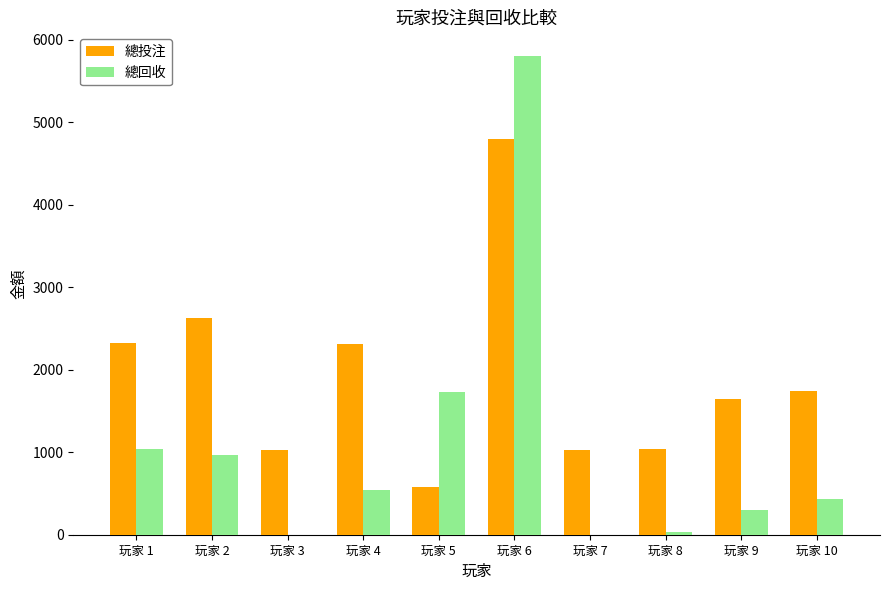

Count the number of categories in the chart.

10